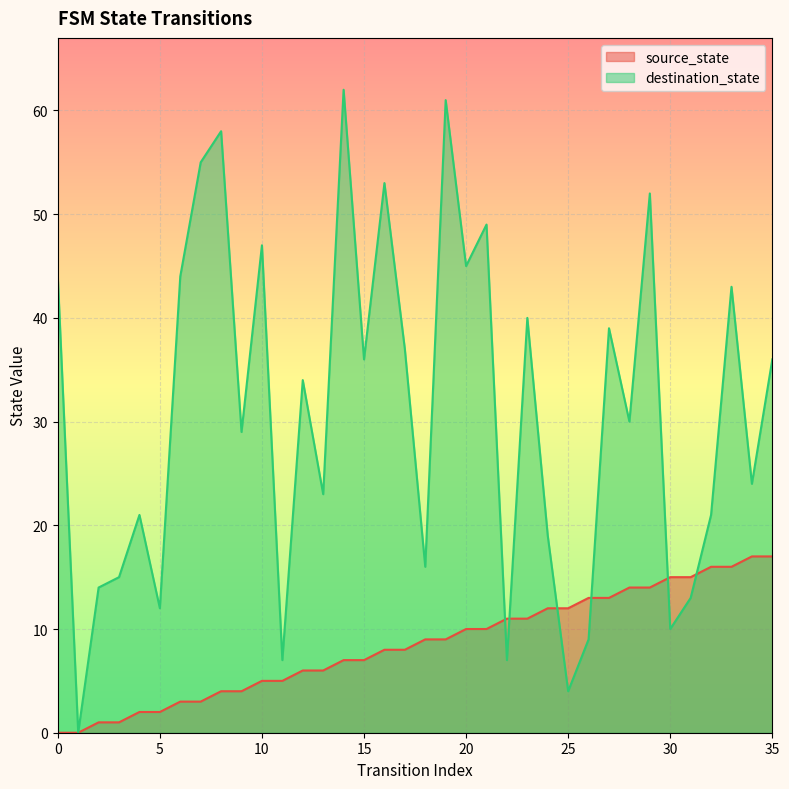

What is the difference between the maximum and minimum values in the destination_state series?

62